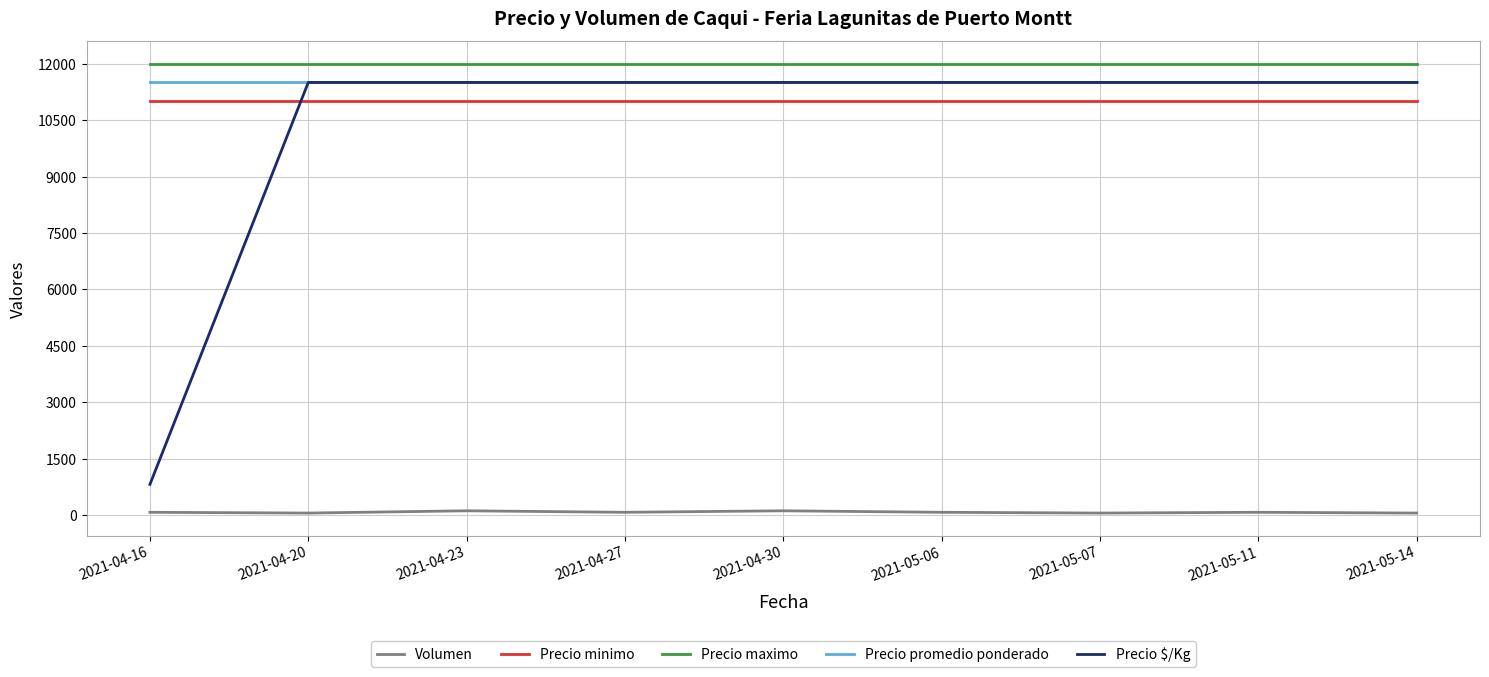

What is the sum of the Precio promedio ponderado values at 2021-04-23 and 2021-04-20?

23000